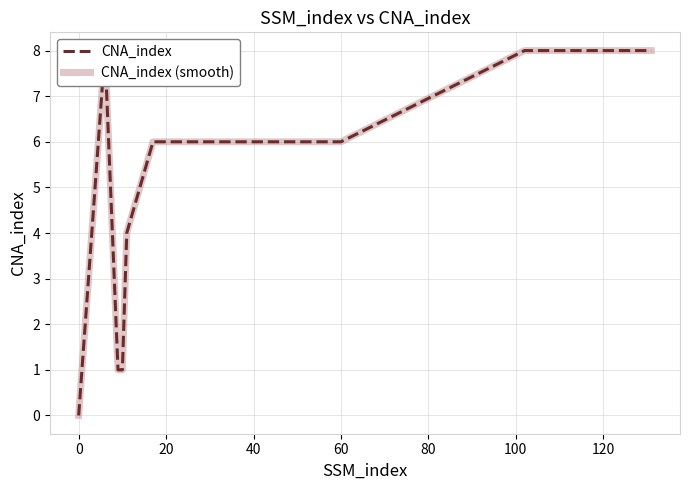

True or false: CNA_index and CNA_index (smooth) intersect in this chart.

False